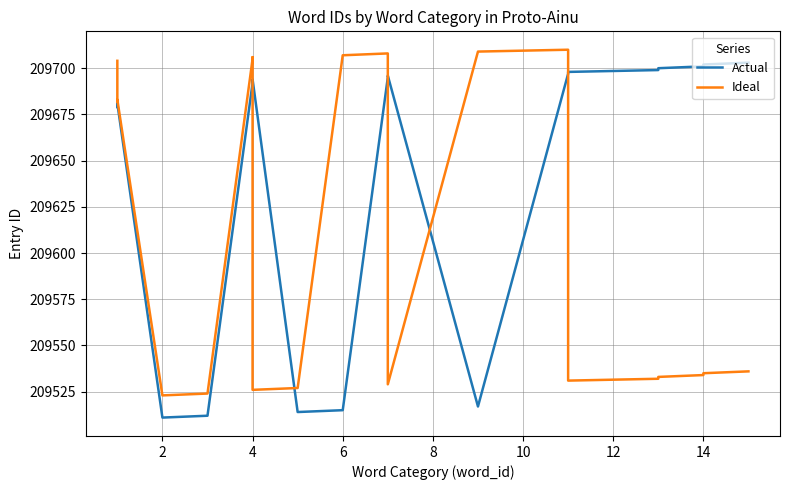

True or false: Ideal and Actual cross at least once.

True